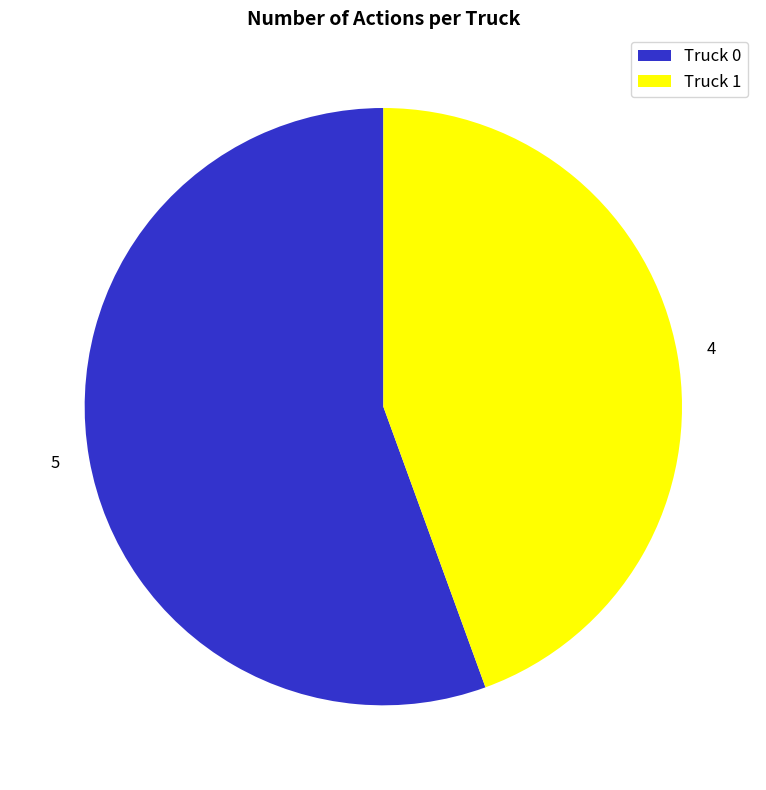

True or false: Truck 0 accounts for 56% of the total.

True